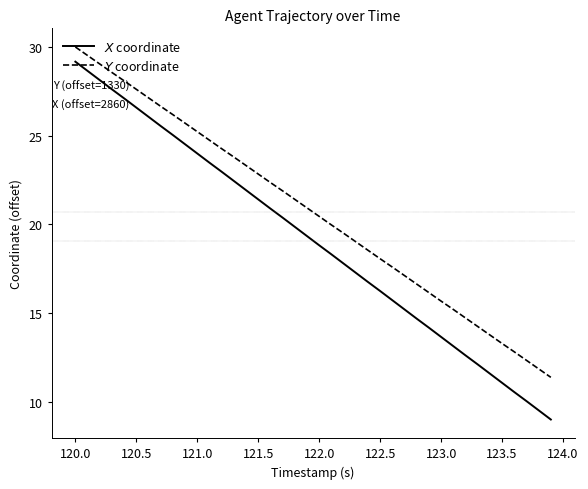

What is the greatest value displayed?

30.0